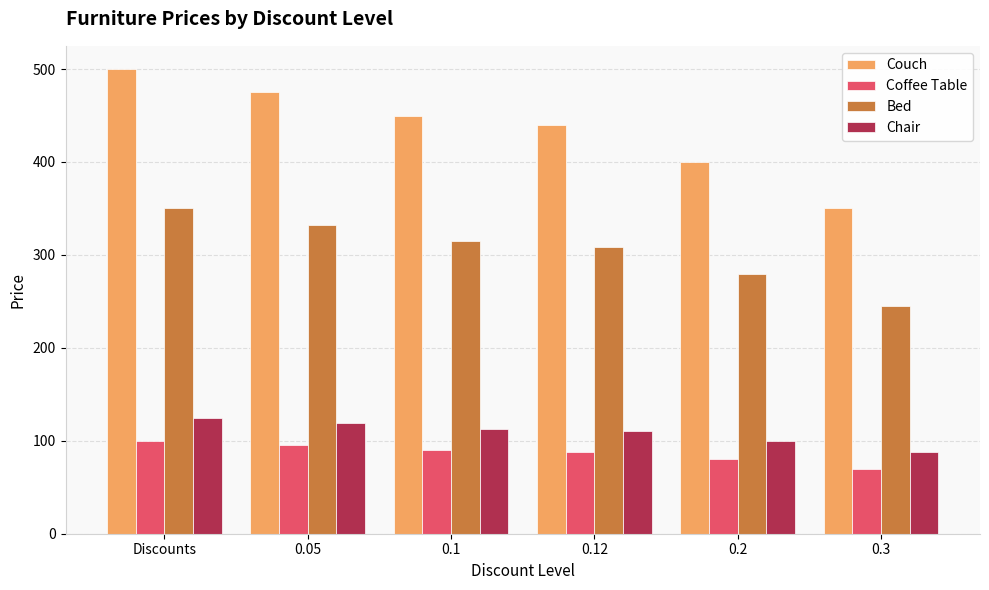

At 0.3, list the series in order from largest to smallest.

Couch, Bed, Chair, Coffee Table